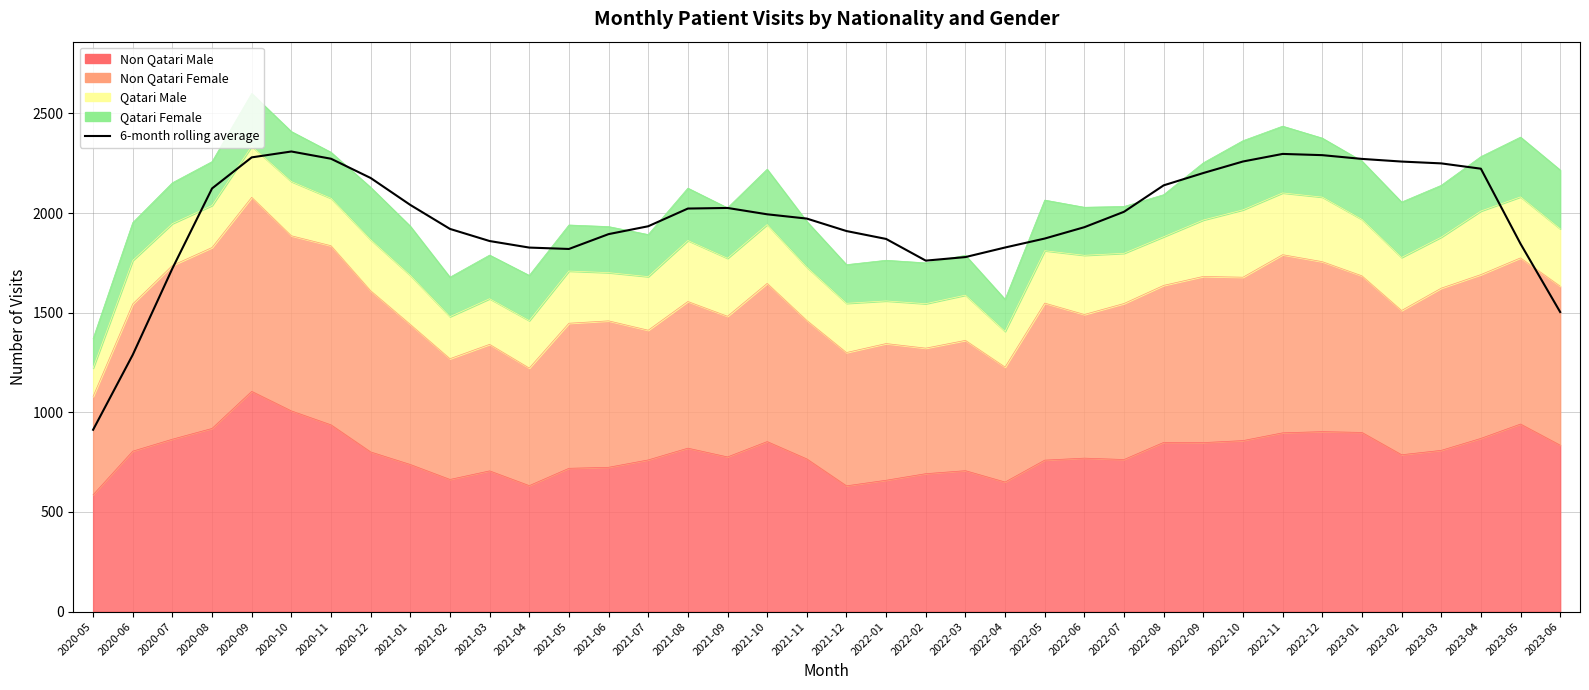

Which category has the lowest value across all series?

2020-05